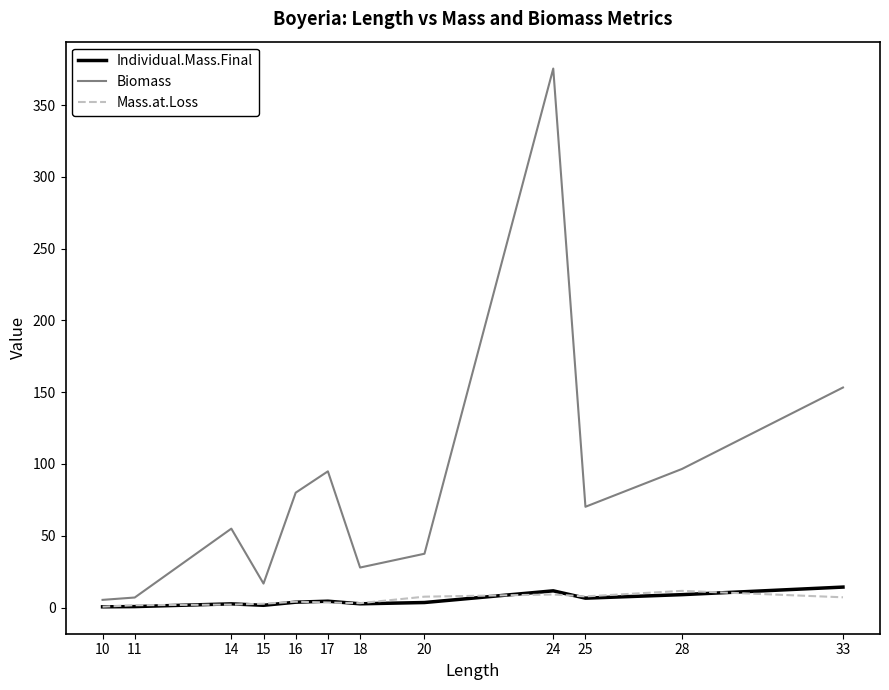

Count the number of categories in the chart.

12